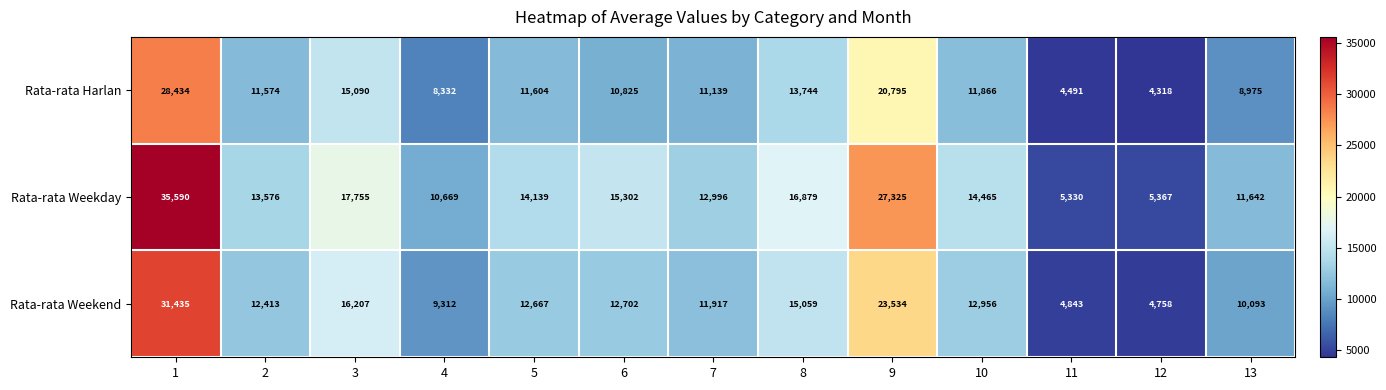

Is it true that Rata-rata Weekend equals 3695 at 4?

False